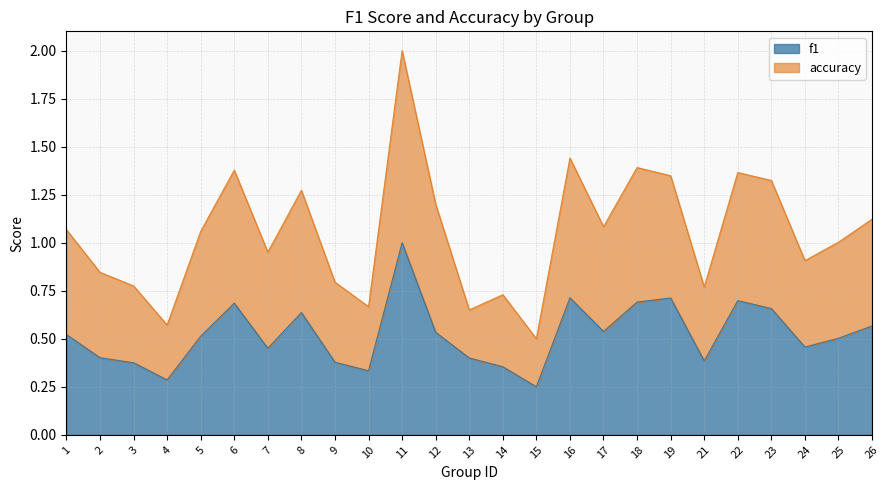

True or false: accuracy and f1 intersect in this chart.

False